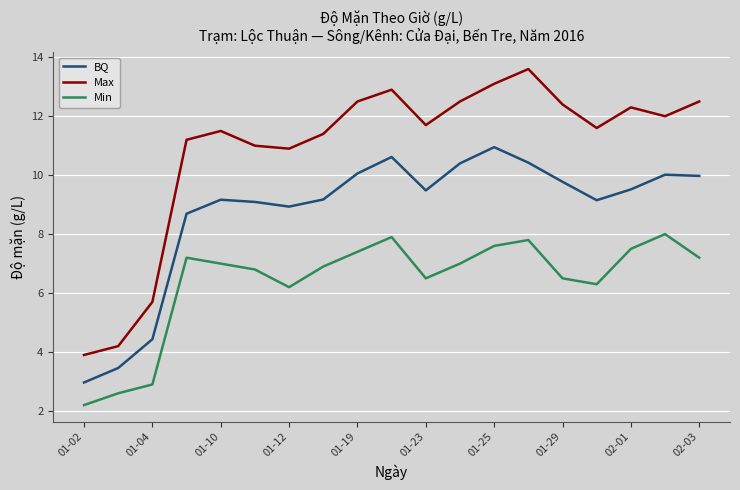

What is the difference between the maximum and minimum values in the BQ series?

8.0